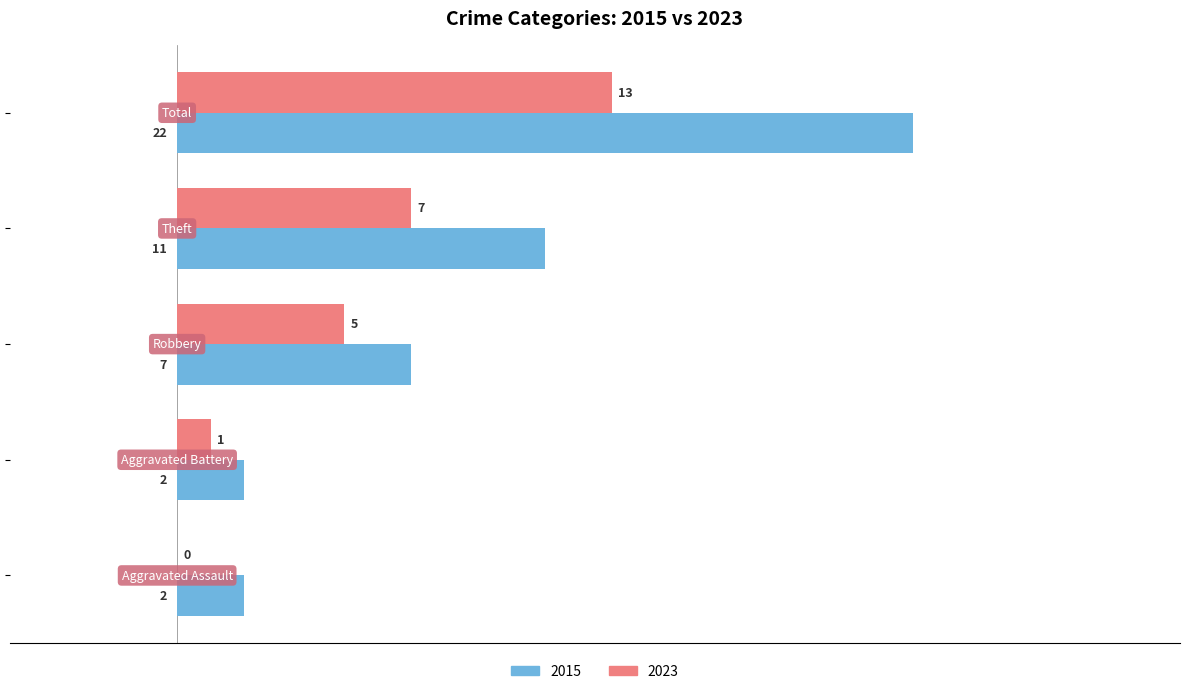

What is the maximum value for 2023?

13